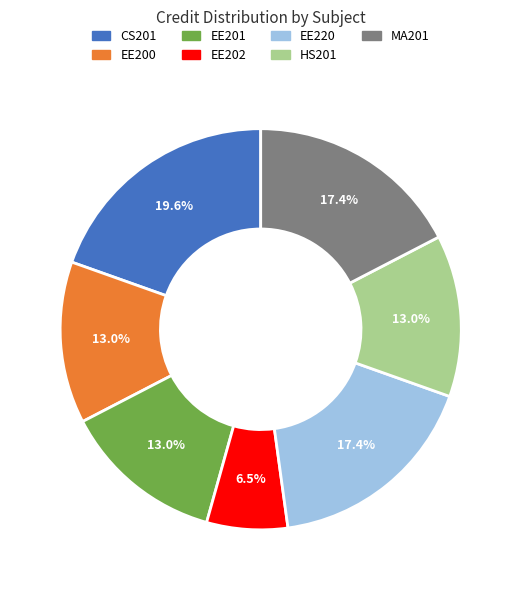

To the nearest percent, what is the average slice percentage?

14%